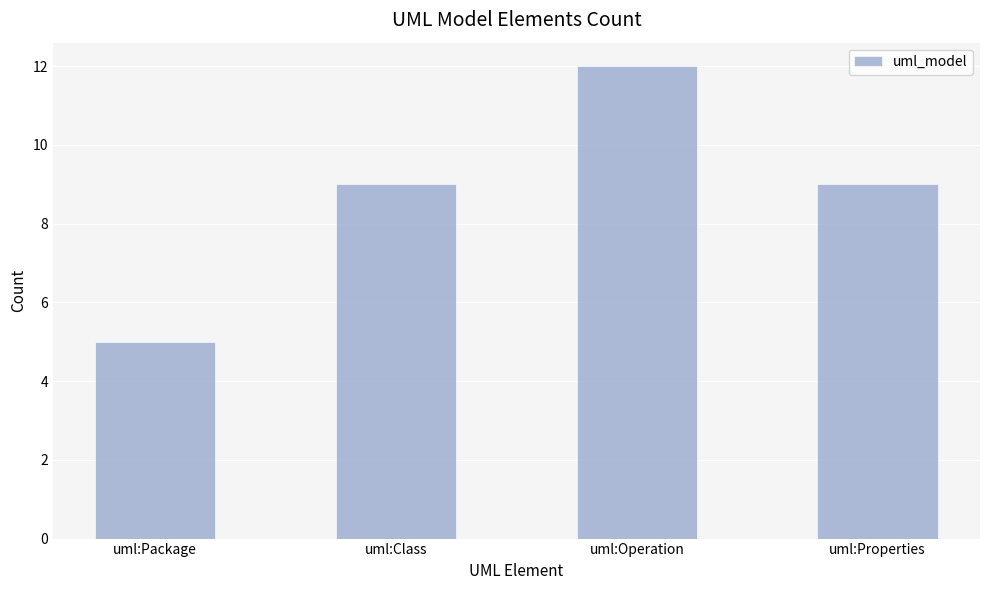

What position from the right is uml:Class?

3